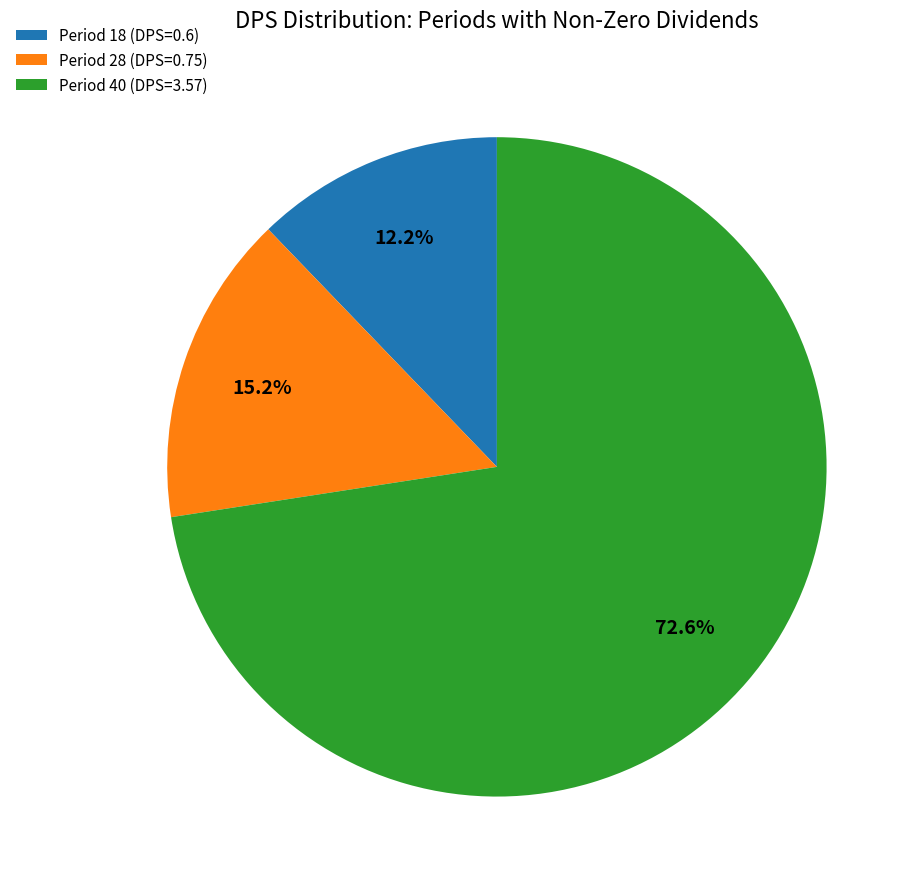

How much of the chart is everything except Period 28 (DPS=0.75)?

84.8%